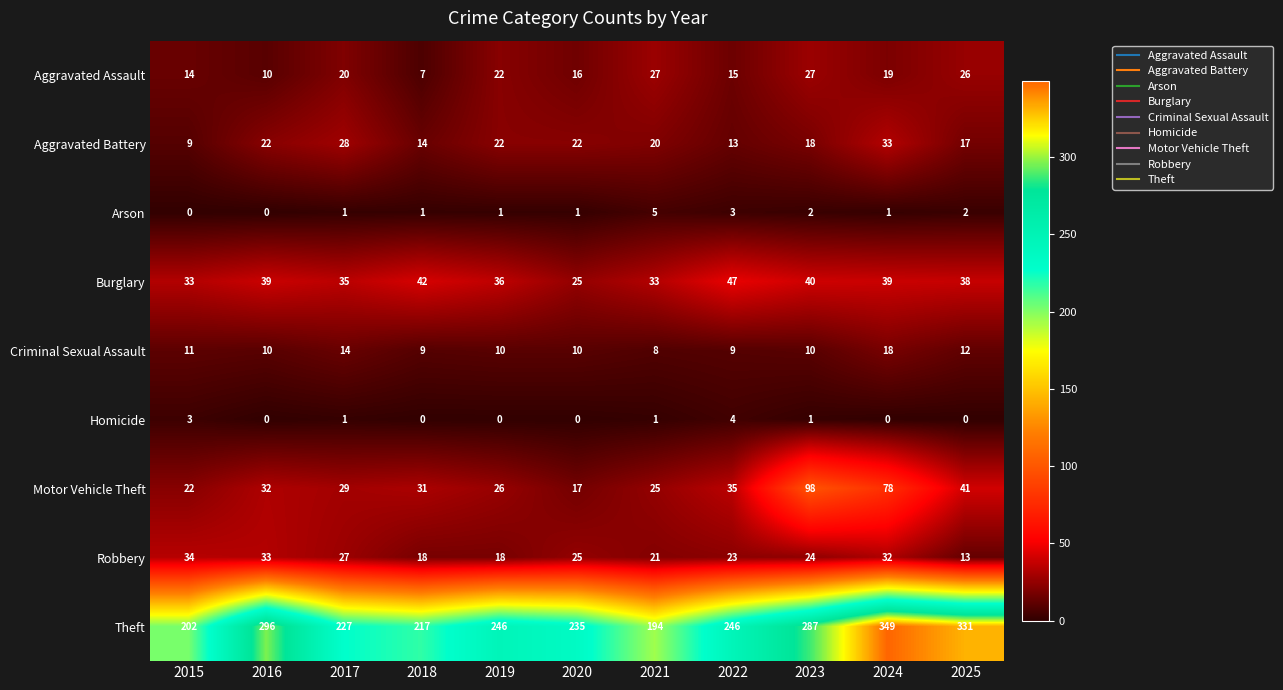

What is the greatest value displayed?

349